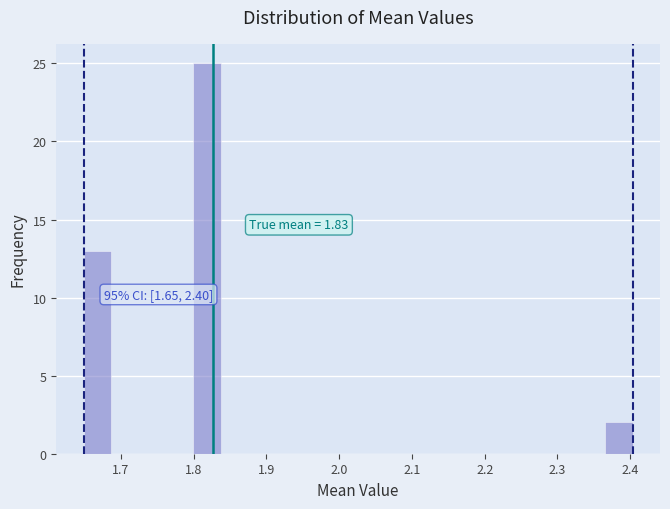

Around what value on the x-axis is the tallest bar? Give the approximate position of its centre, as read against the axis.

1.82